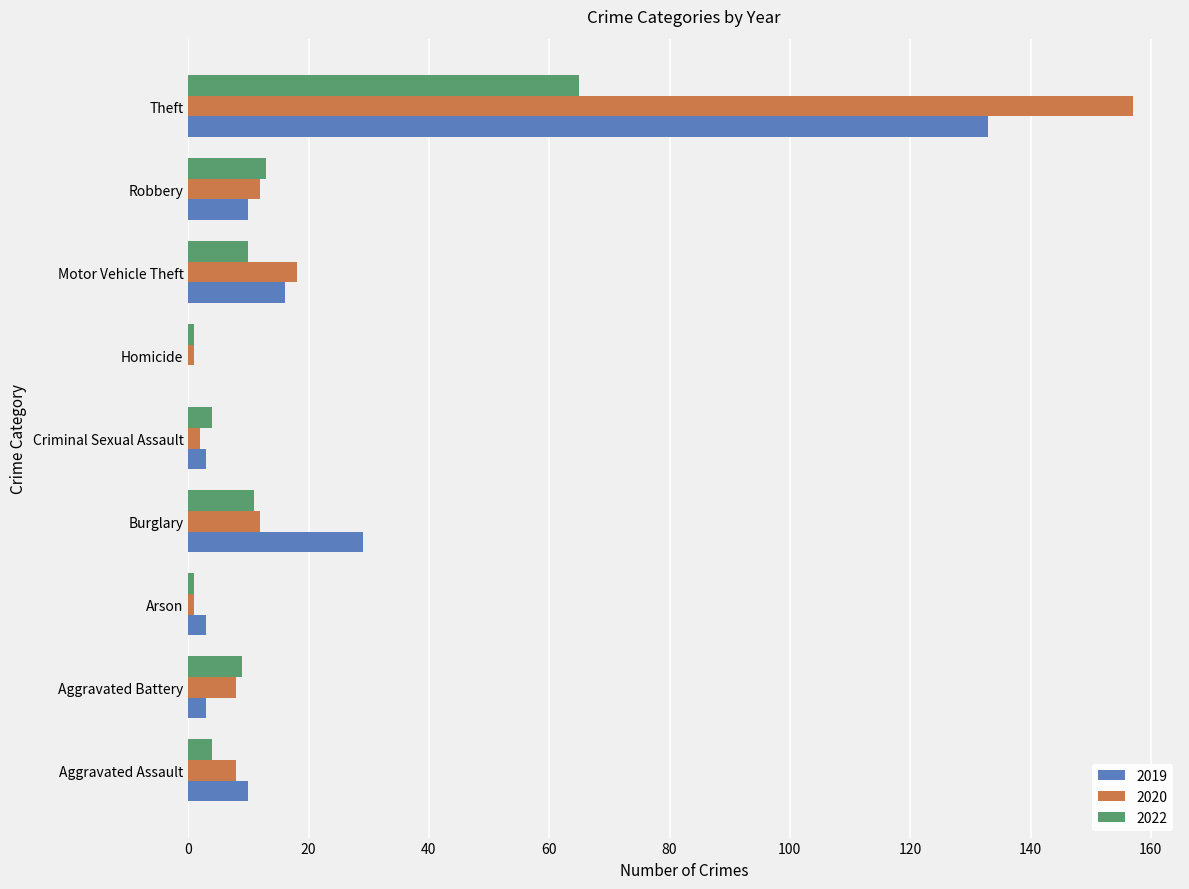

At which label is 2019 closest to 66?

Burglary